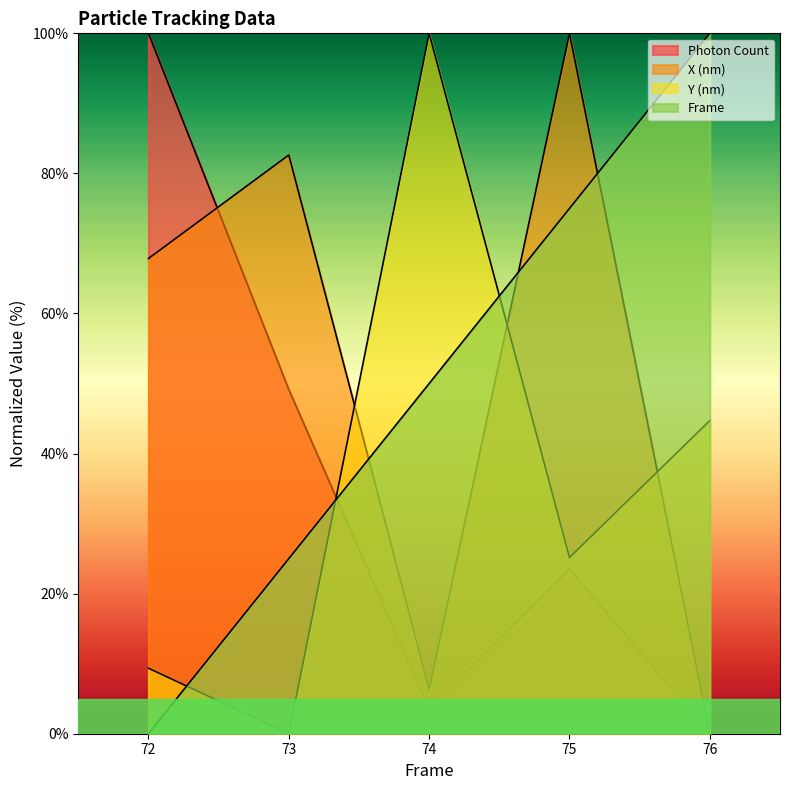

What is the maximum value shown in the chart?

100.0